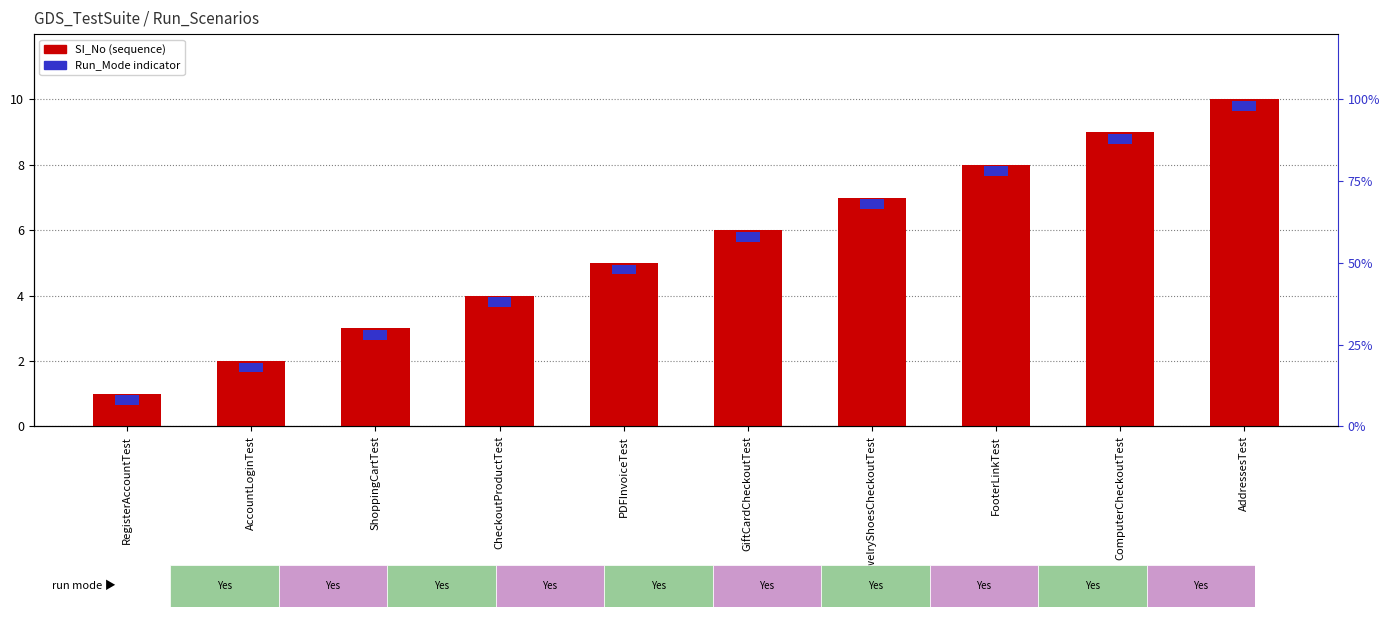

Is it true that the value at FooterLinkTest is 5?

False